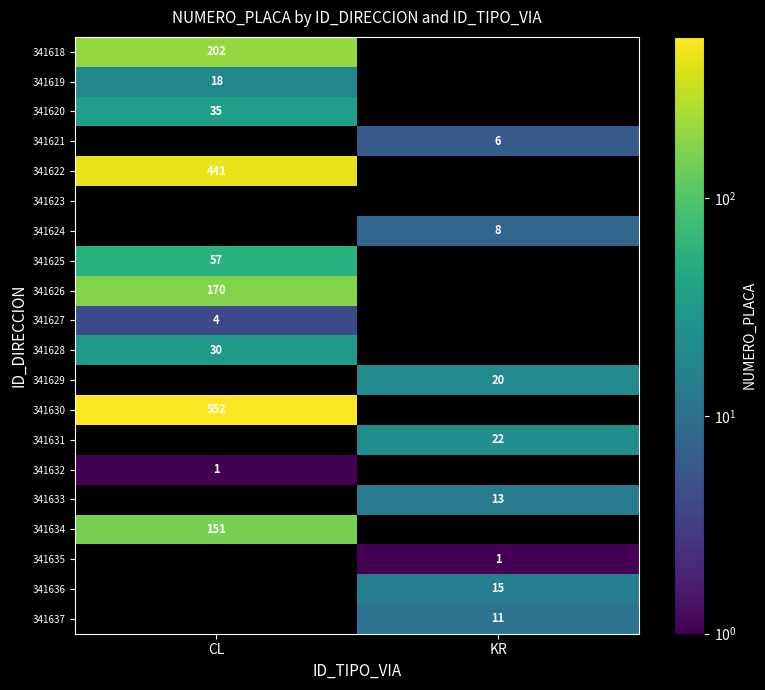

At how many categories does at least one series exceed 321?

1